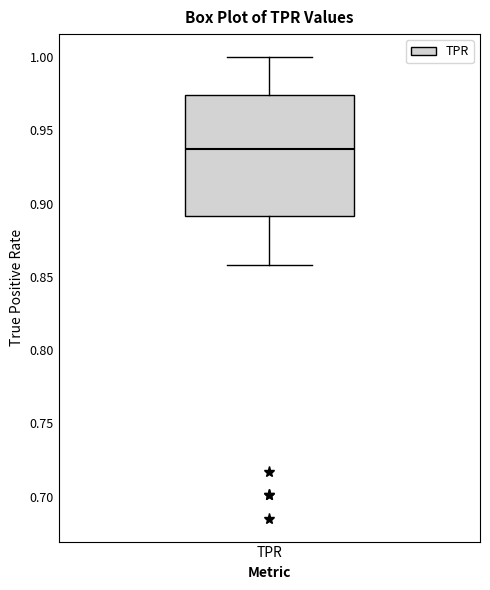

Read this box plot against the y-axis: the position of the median line, the range covered by the box, and the ends of both whiskers. The values are not printed on the chart, so give them approximately, as read against the axis.

median 0.935, box 0.890 to 0.975, whiskers 0.860 to 1.000